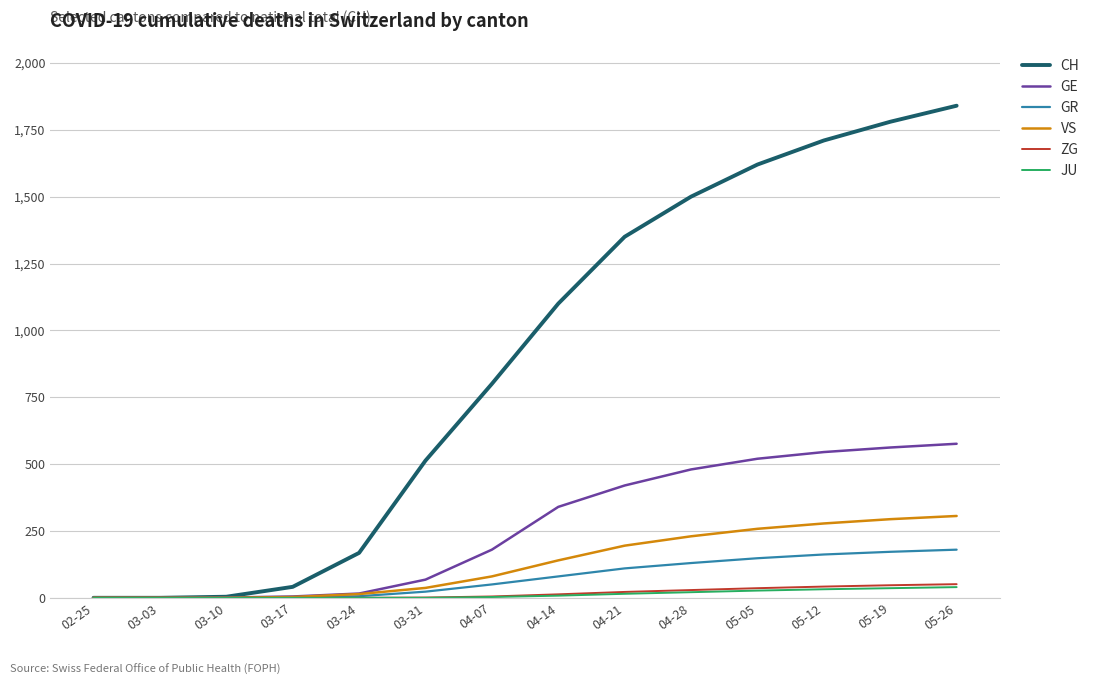

Which series has the largest total across all categories?

CH